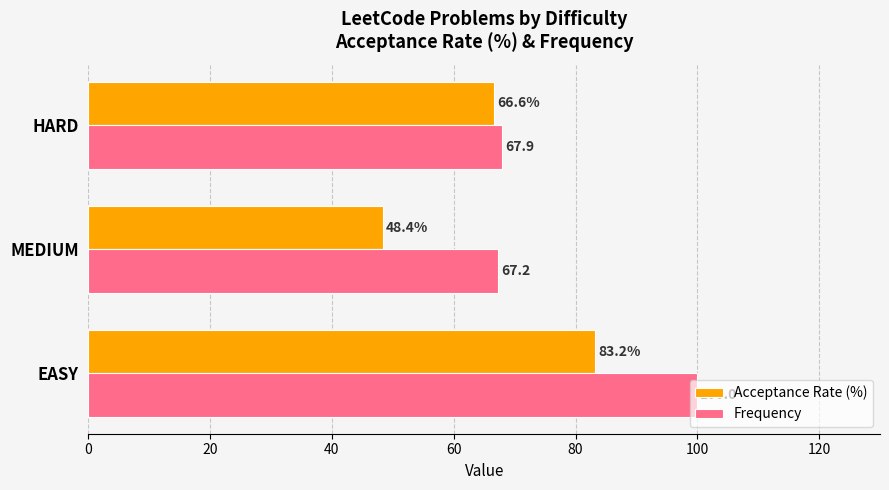

What is the maximum value for Frequency?

100.0